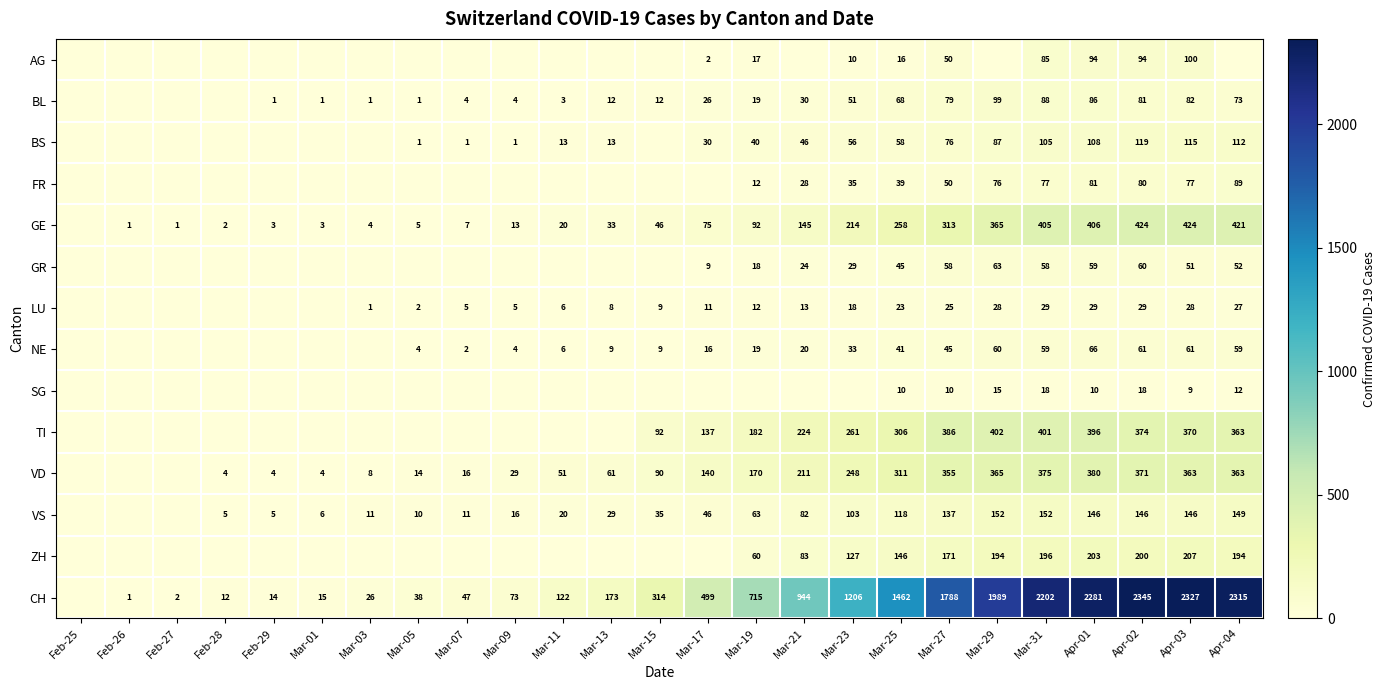

Is it true that GR equals 58 at Mar-27?

True